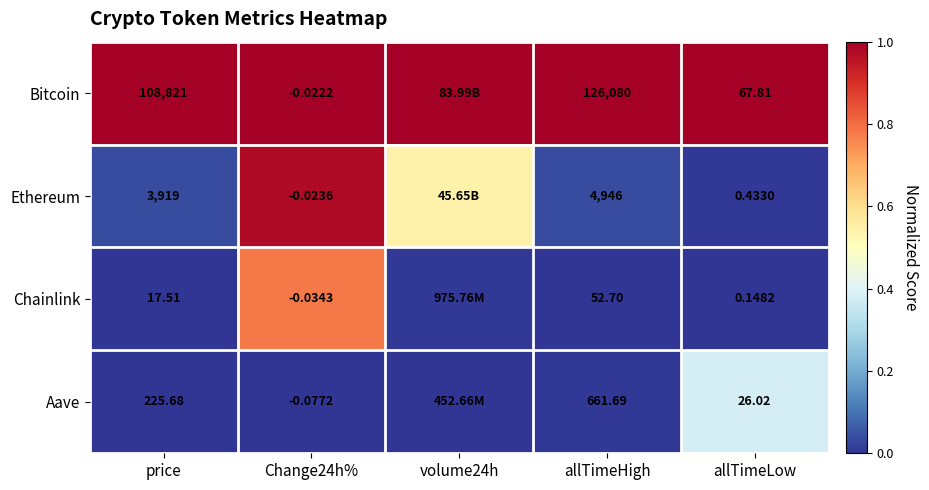

Between price and Change24h%, which series saw the biggest shift?

Bitcoin